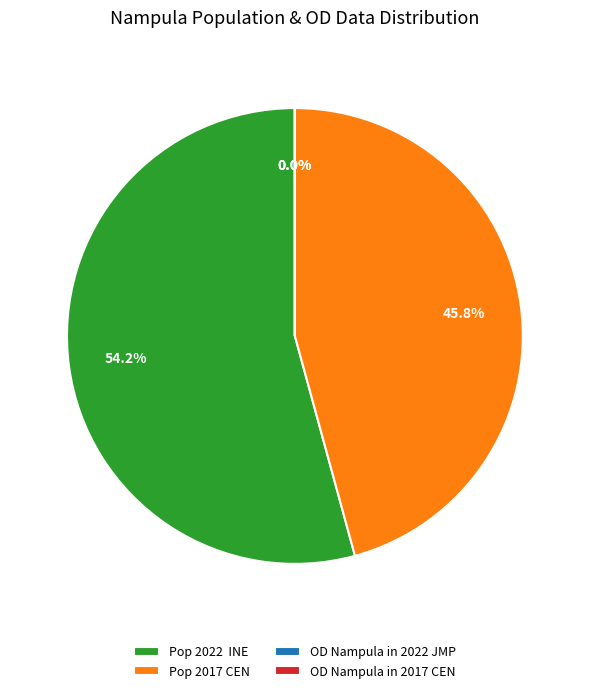

What portion of the pie excludes Pop 2022 INE?

45.8%